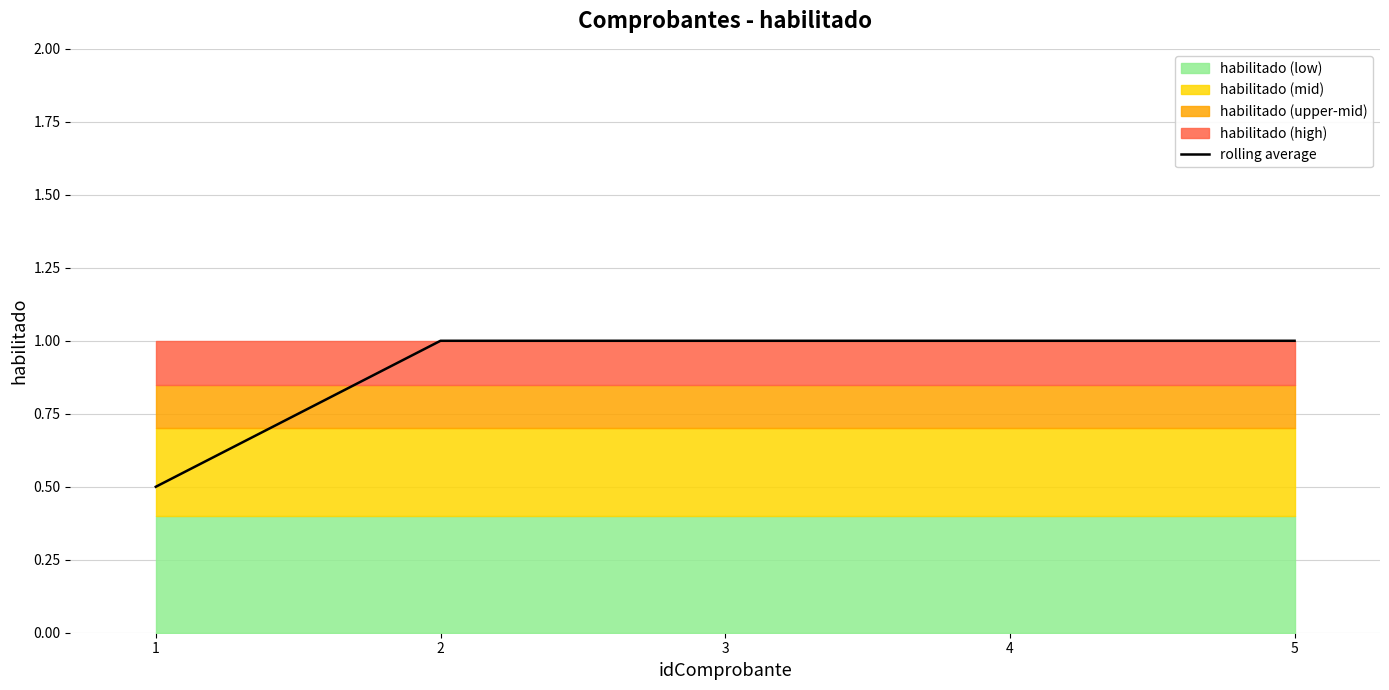

Rank the categories by value from lowest to highest.

1, 2, 3, 4, 5